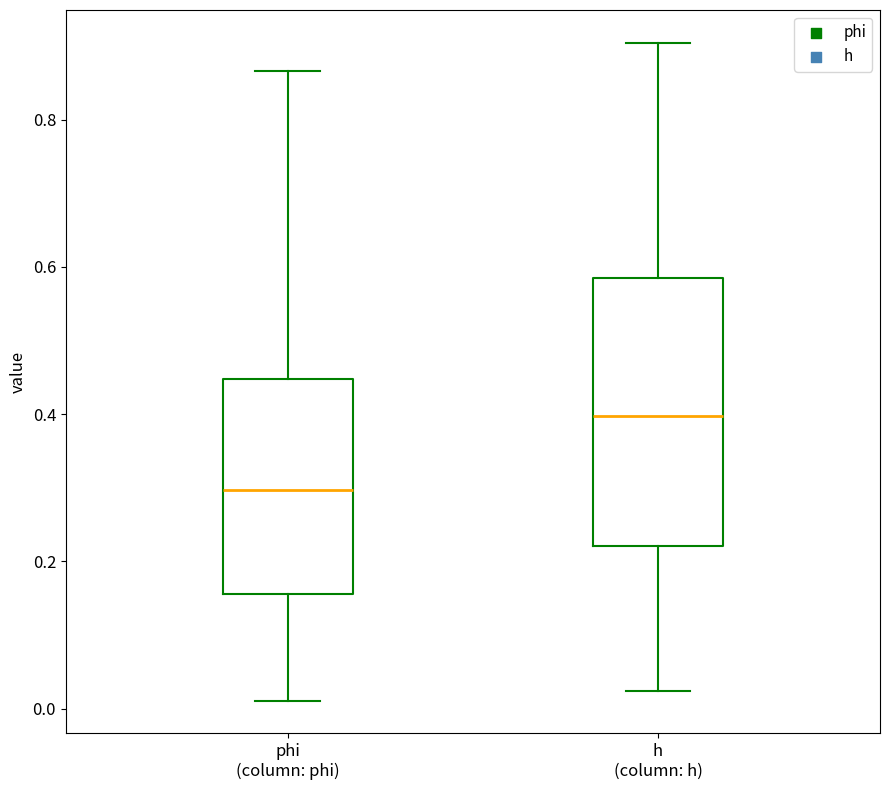

Reading left to right, transcribe this box plot: for each box, give where its median line is, the range the box spans, and where its two whiskers end, as read against the y-axis. The values are not printed on the chart, so give them approximately, as read against the axis.

phi (column: phi): median 0.30, box 0.16 to 0.44, whiskers 0.02 to 0.86
h (column: h): median 0.40, box 0.22 to 0.58, whiskers 0.02 to 0.90